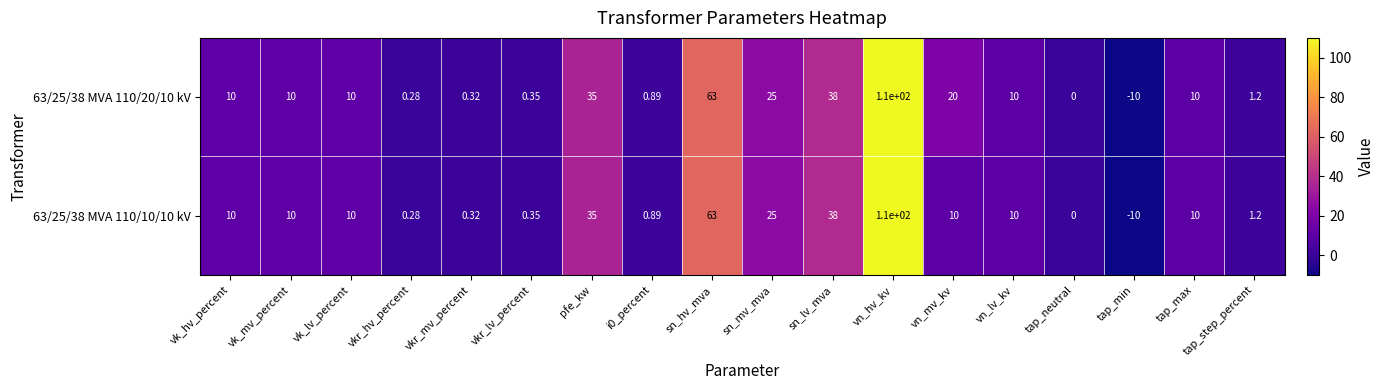

How many data points in 63/25/38 MVA 110/10/10 kV are less than 10?

7